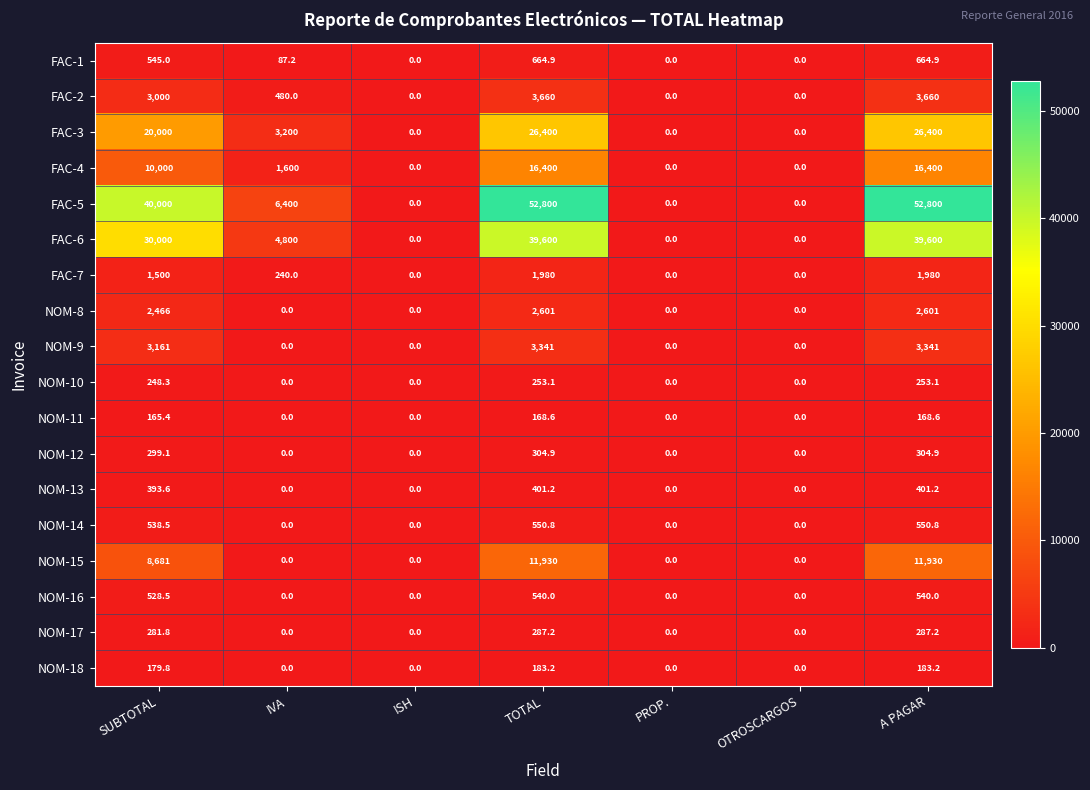

List the series in order of their peak value, highest first.

FAC-5, FAC-6, FAC-3, FAC-4, NOM-15, FAC-2, NOM-9, NOM-8, FAC-7, FAC-1, NOM-14, NOM-16, NOM-13, NOM-12, NOM-17, NOM-10, NOM-18, NOM-11